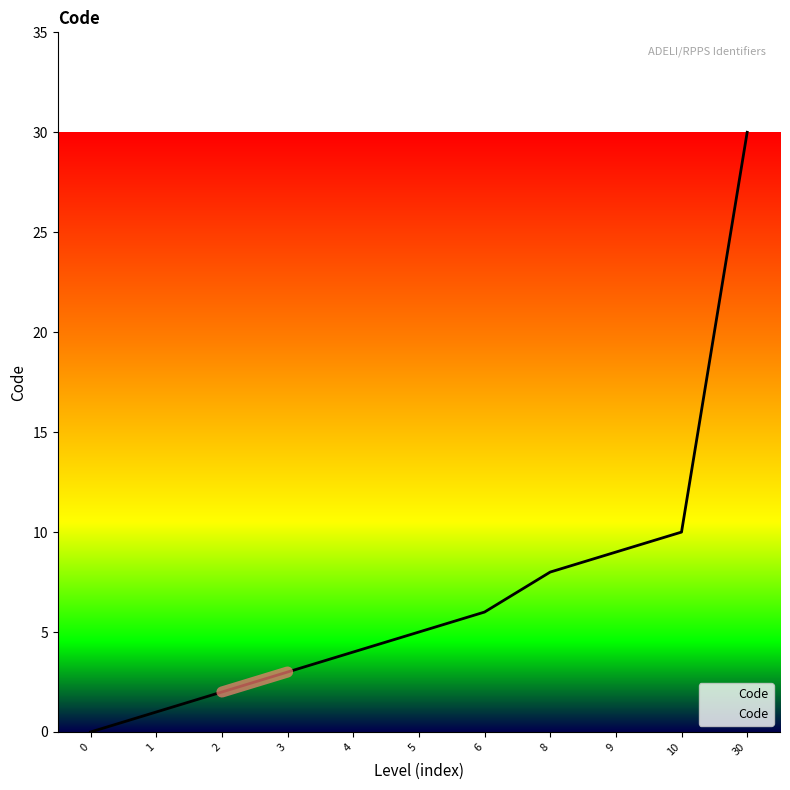

Which label corresponds to the largest value in the chart?

30